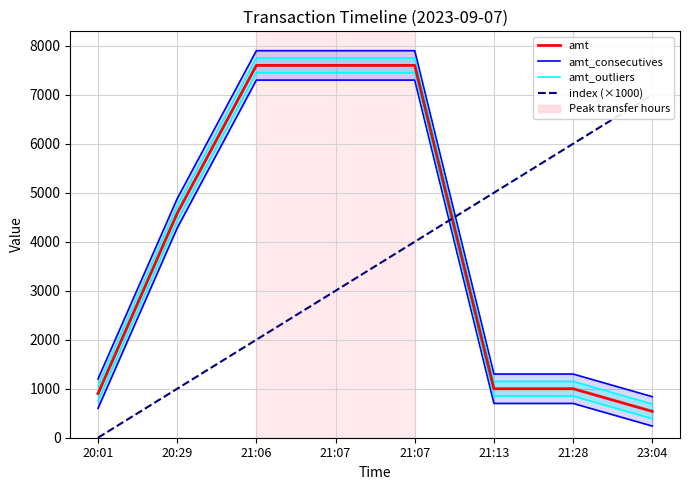

At which label does amt_outliers reach its peak?

21:06